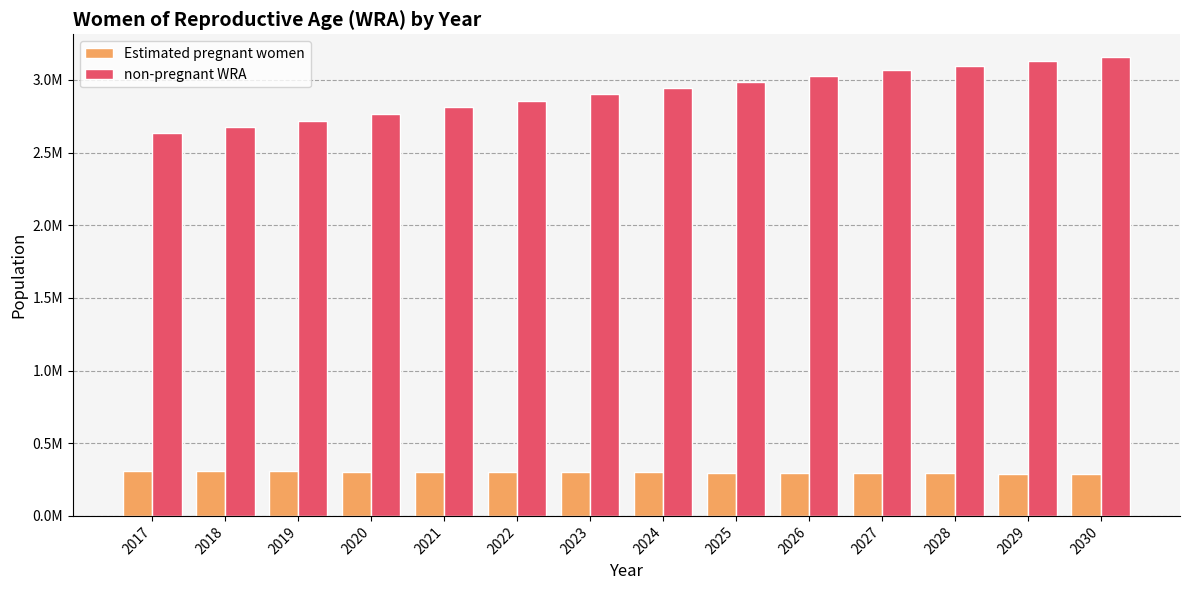

What are all the series names shown in the legend?

Estimated pregnant women, non-pregnant WRA